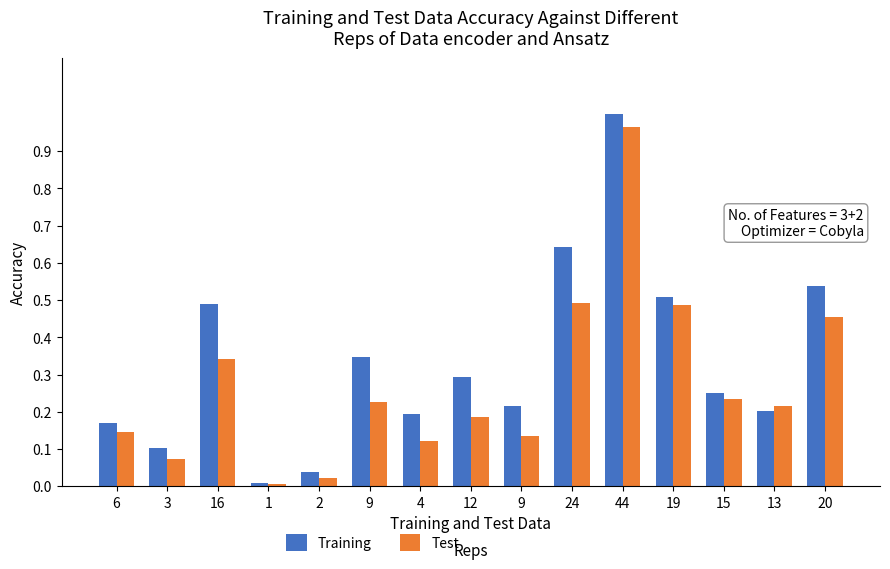

What is the difference between the highest and lowest values at 20?

83520